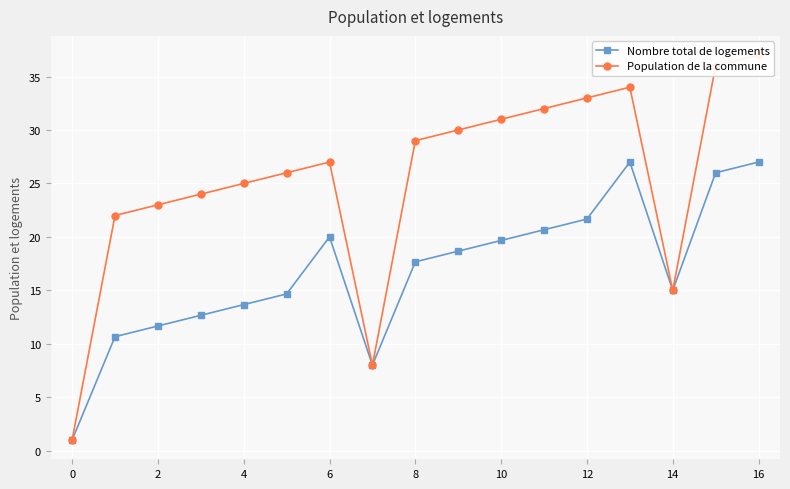

Reading right to left, extract all data points from this chart.

Nombre total de logements: 27.0	26.0	15.0	27.0	21.7	20.7	19.7	18.7	17.7	8.0	20.0	14.7	13.7	12.7	11.7	10.7	1.0
Population de la commune: 37.0	36.0	15.0	34.0	33.0	32.0	31.0	30.0	29.0	8.0	27.0	26.0	25.0	24.0	23.0	22.0	1.0